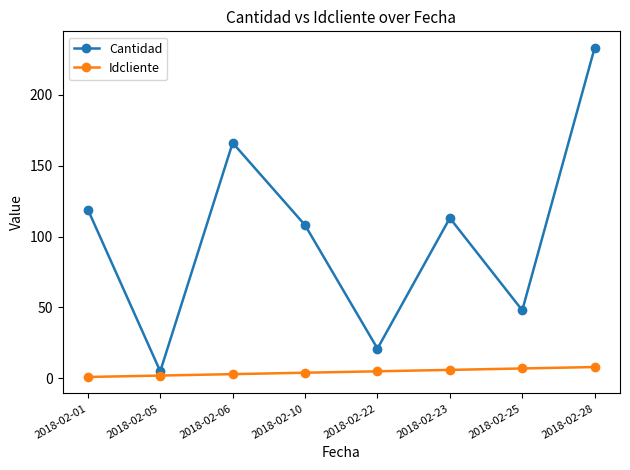

At which label does Cantidad reach its peak?

2018-02-28